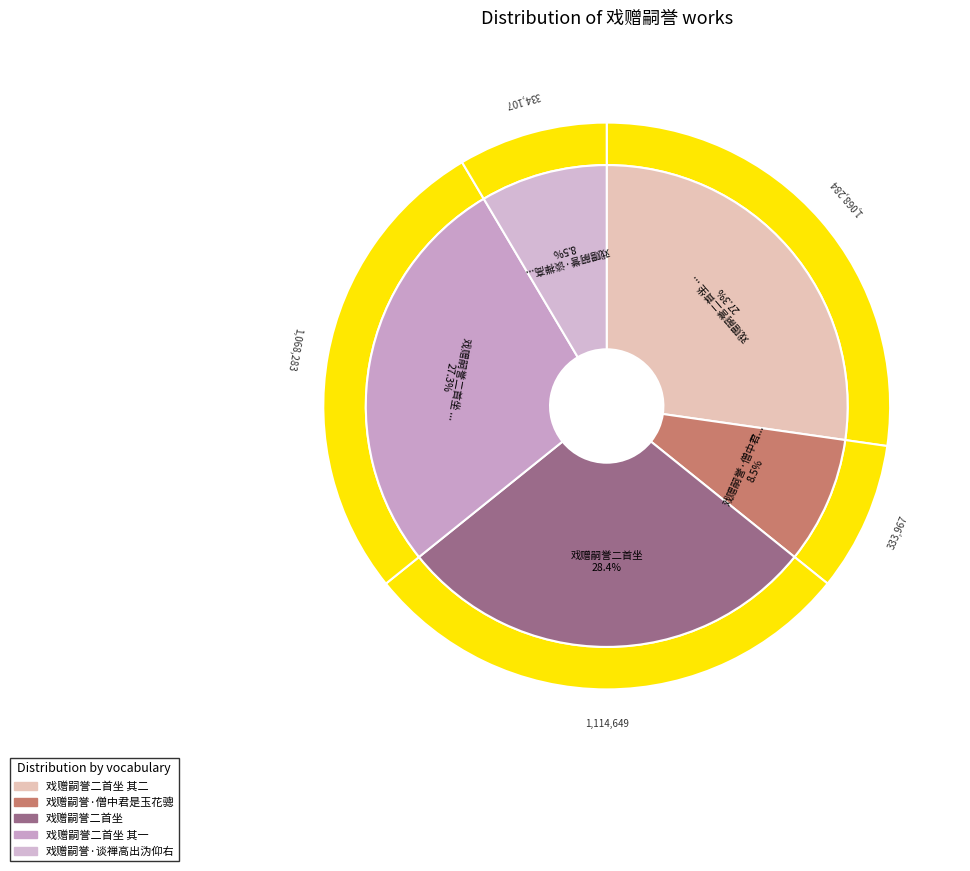

Which has a higher value, 戏赠嗣誉·僧中君是玉花骢 or 戏赠嗣誉二首坐?

戏赠嗣誉二首坐